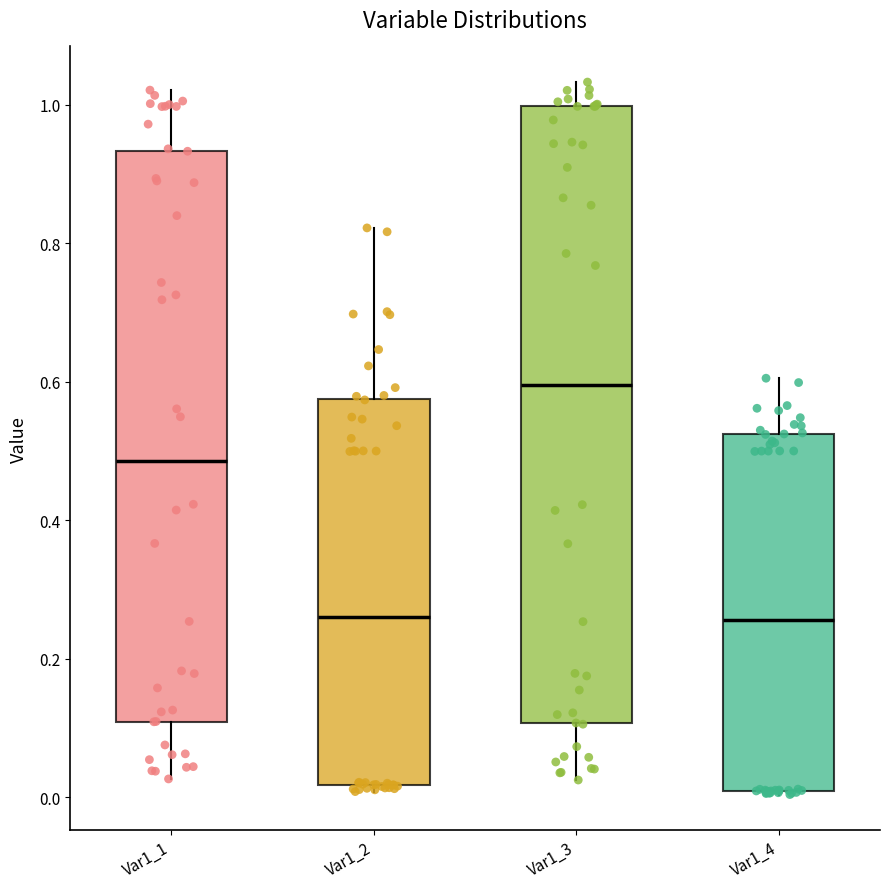

Where does the median line of the box for Var1_4 sit on the y-axis? The values are not printed on the chart, so give them approximately, as read against the axis.

0.26